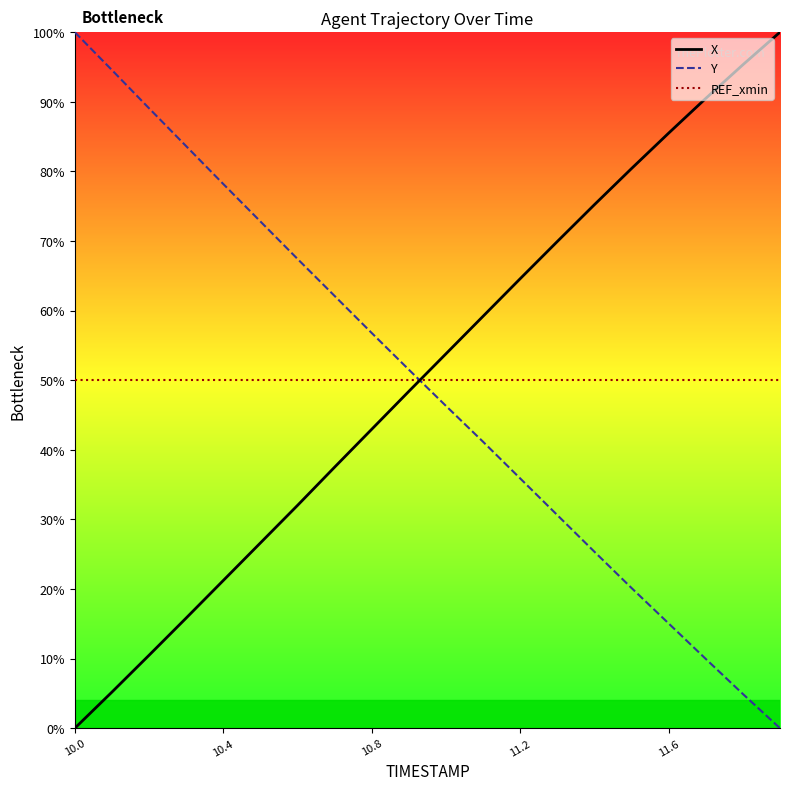

What is the difference between the maximum and minimum values in the X series?

100.0